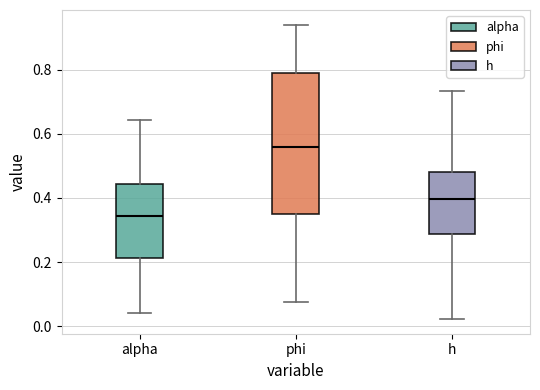

Reading left to right, read every box against the y-axis: the position of its median line, the range the box covers, and the ends of its whiskers. The values are not printed on the chart, so give them approximately, as read against the axis.

alpha: median 0.34, box 0.22 to 0.44, whiskers 0.04 to 0.64
phi: median 0.56, box 0.36 to 0.78, whiskers 0.08 to 0.94
h: median 0.40, box 0.28 to 0.48, whiskers 0.02 to 0.74